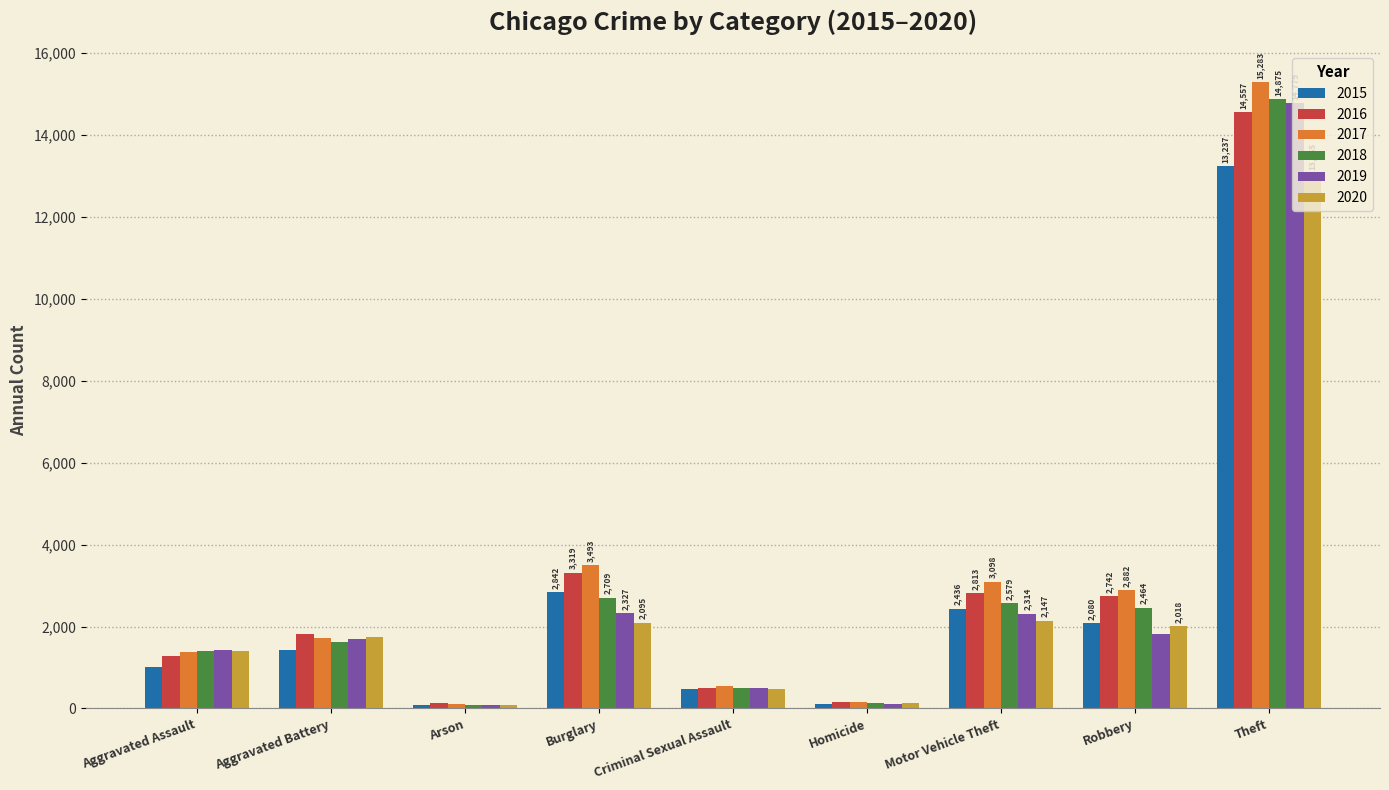

Which series has the widest spread of values?

2017